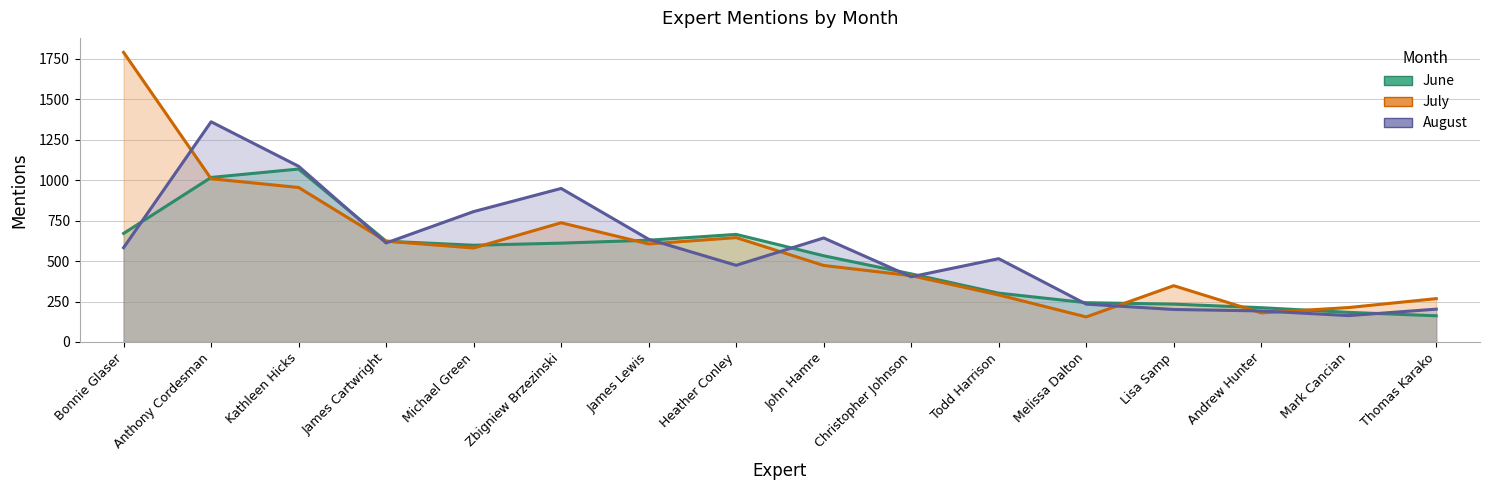

What is the sum of the August values at Todd Harrison and Lisa Samp?

716